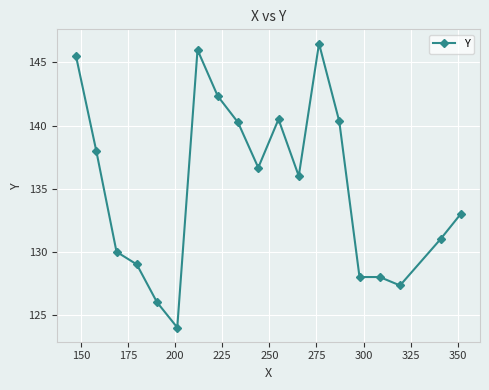

What is the maximum value shown in the chart?

146.5